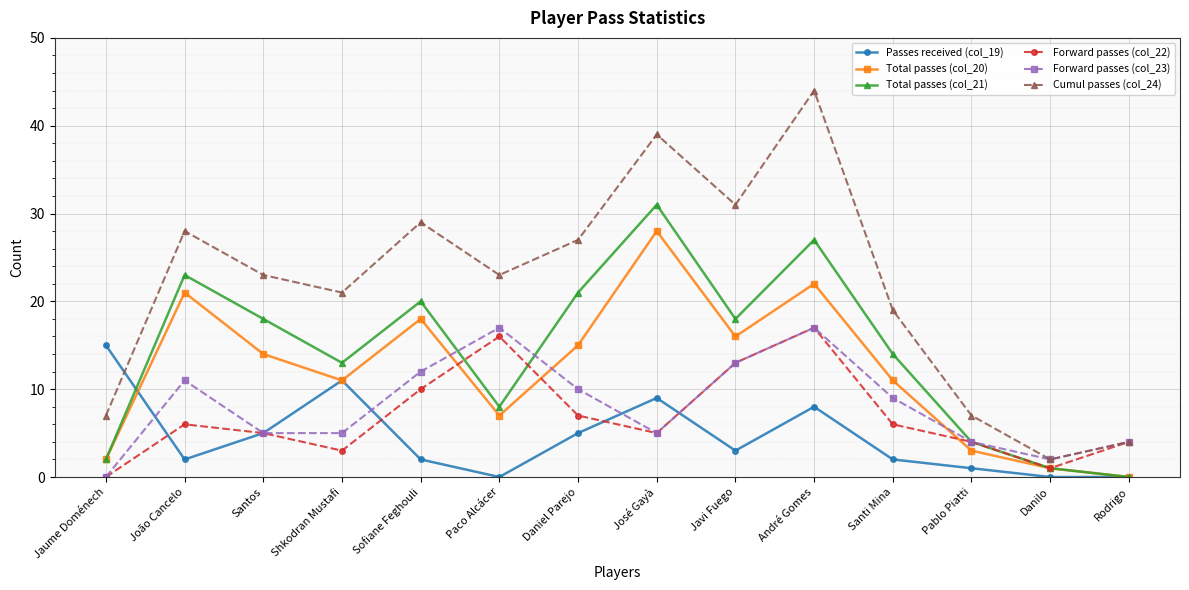

Which series has the largest range (max minus min)?

Cumul passes (col_24)